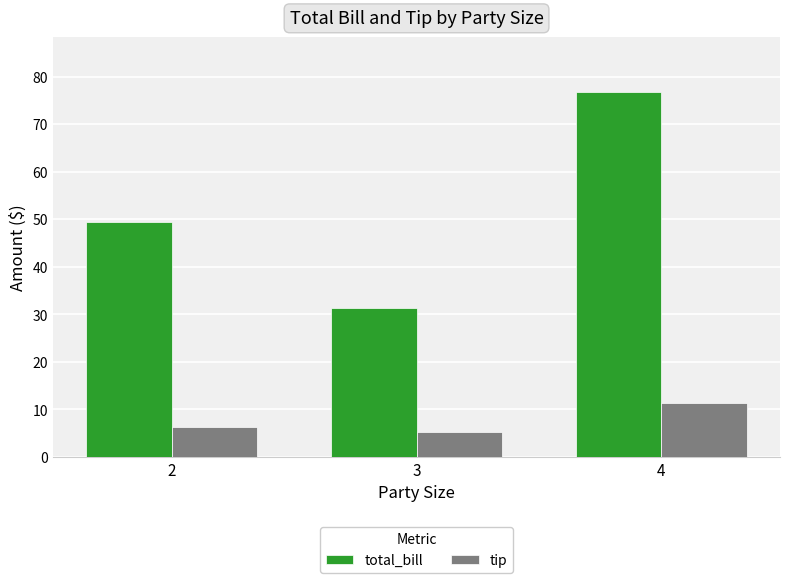

At which category is the sum across all series the highest?

4